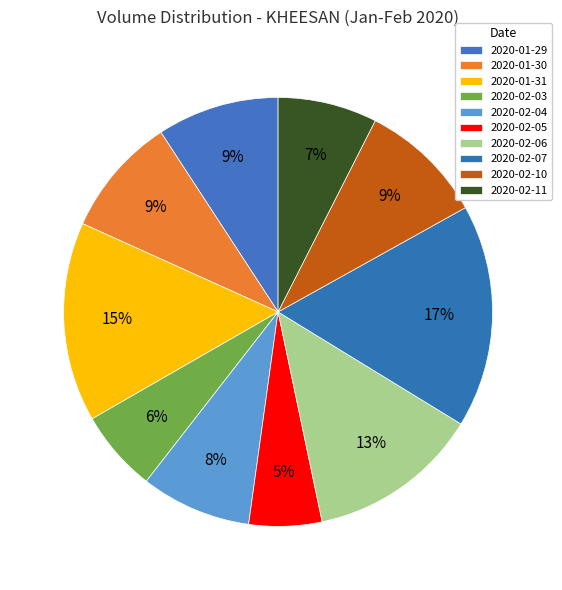

What percentage is NOT represented by 2020-02-04?

91.7%